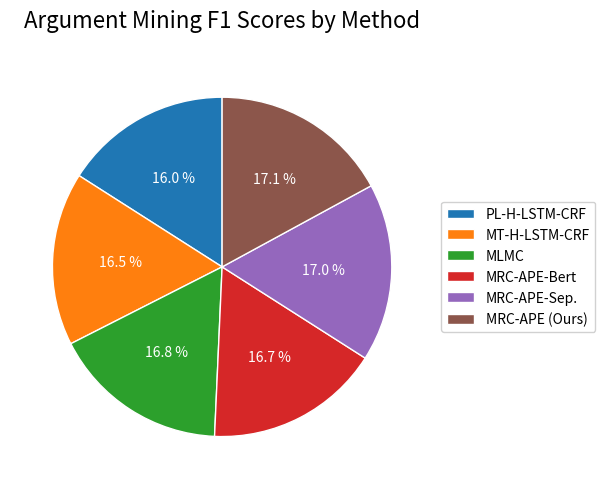

What is the ratio of the value at MRC-APE-Sep. to the value at MRC-APE (Ours)?

1.0